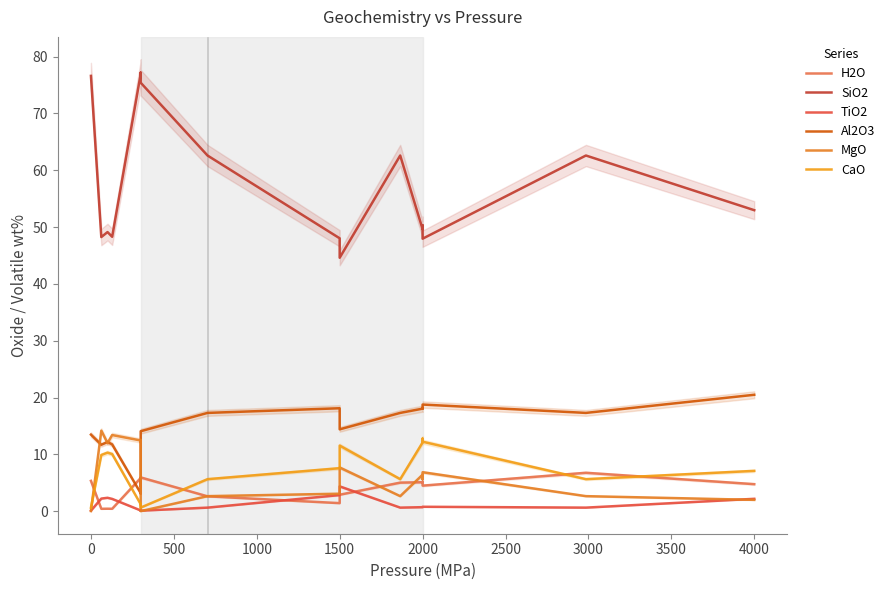

How many intersections are there between H2O and MgO?

6